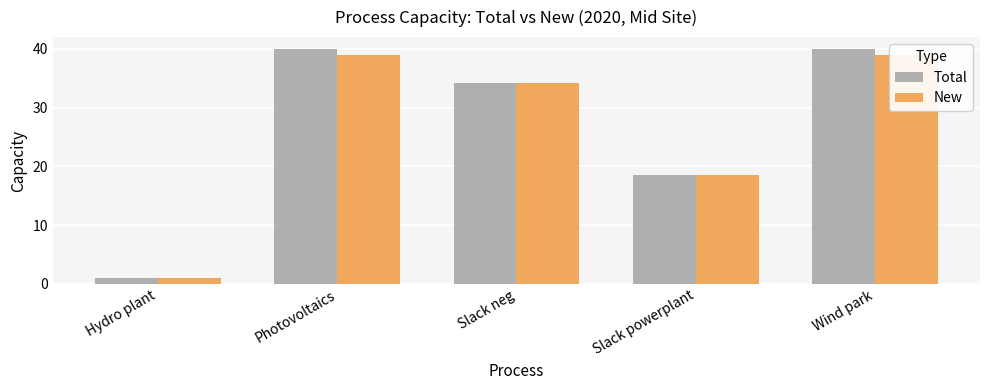

How many bars are there in total?

10